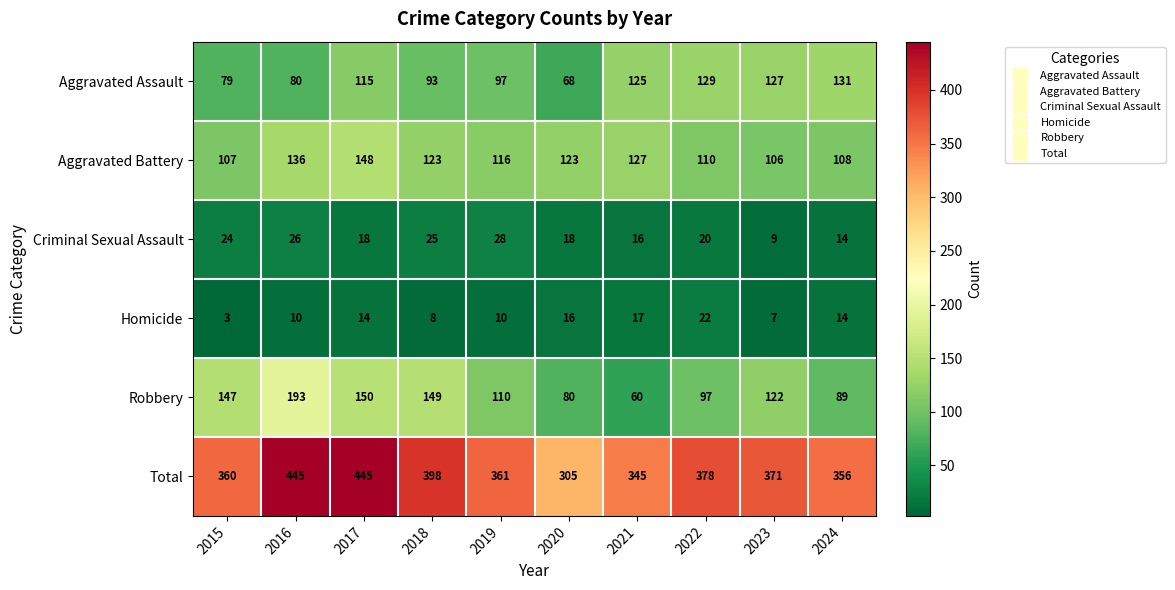

Which label corresponds to the smallest value in the chart?

2015